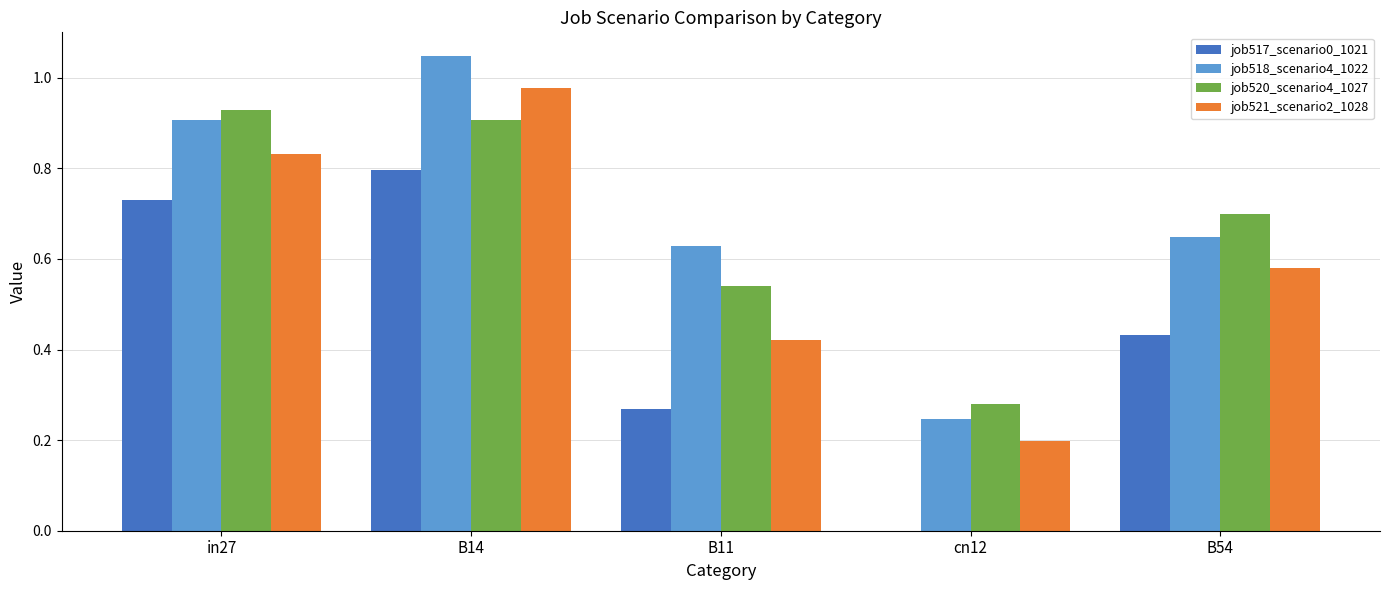

What is the total value across all series at B14?

3.7